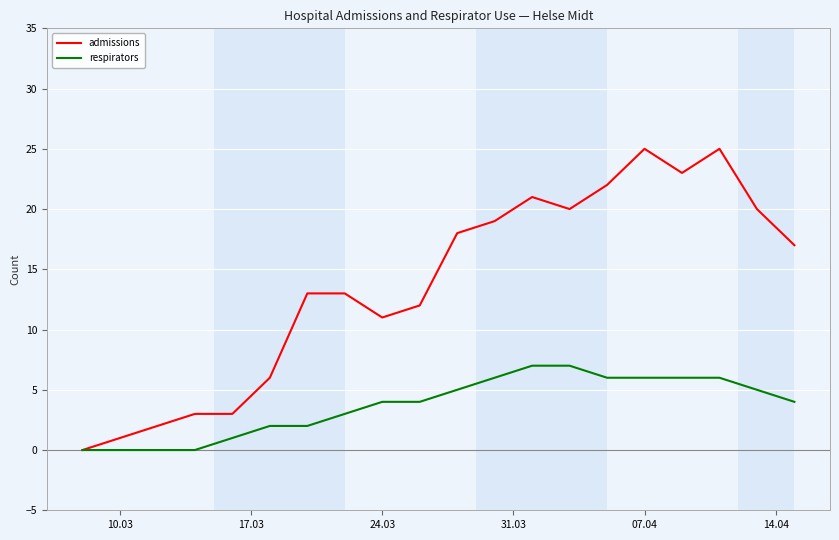

How many lines are shown in the chart?

2